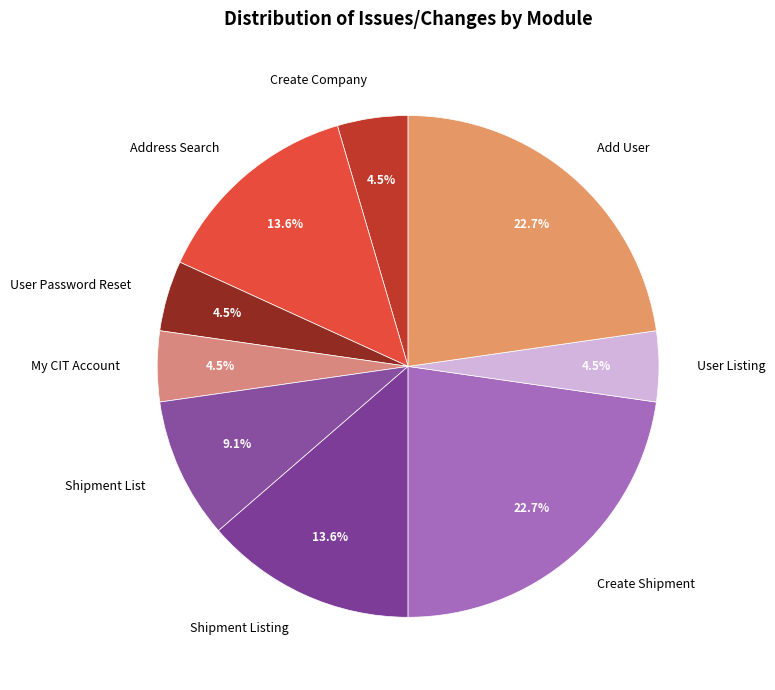

Does Create Shipment represent more than half of the total?

No